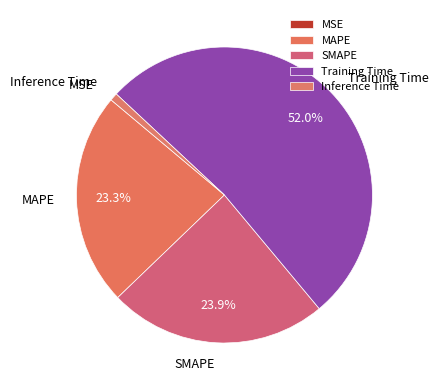

Does Training Time account for over 50% of the chart?

Yes